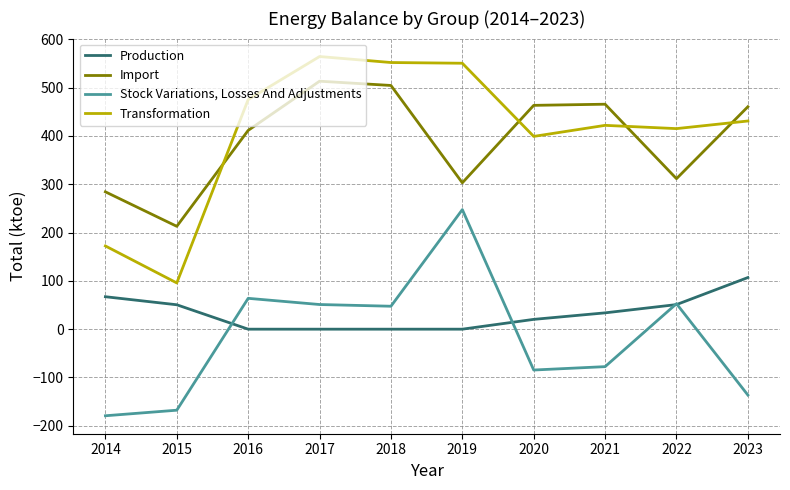

Where do Import and Transformation first cross each other?

2015 and 2016